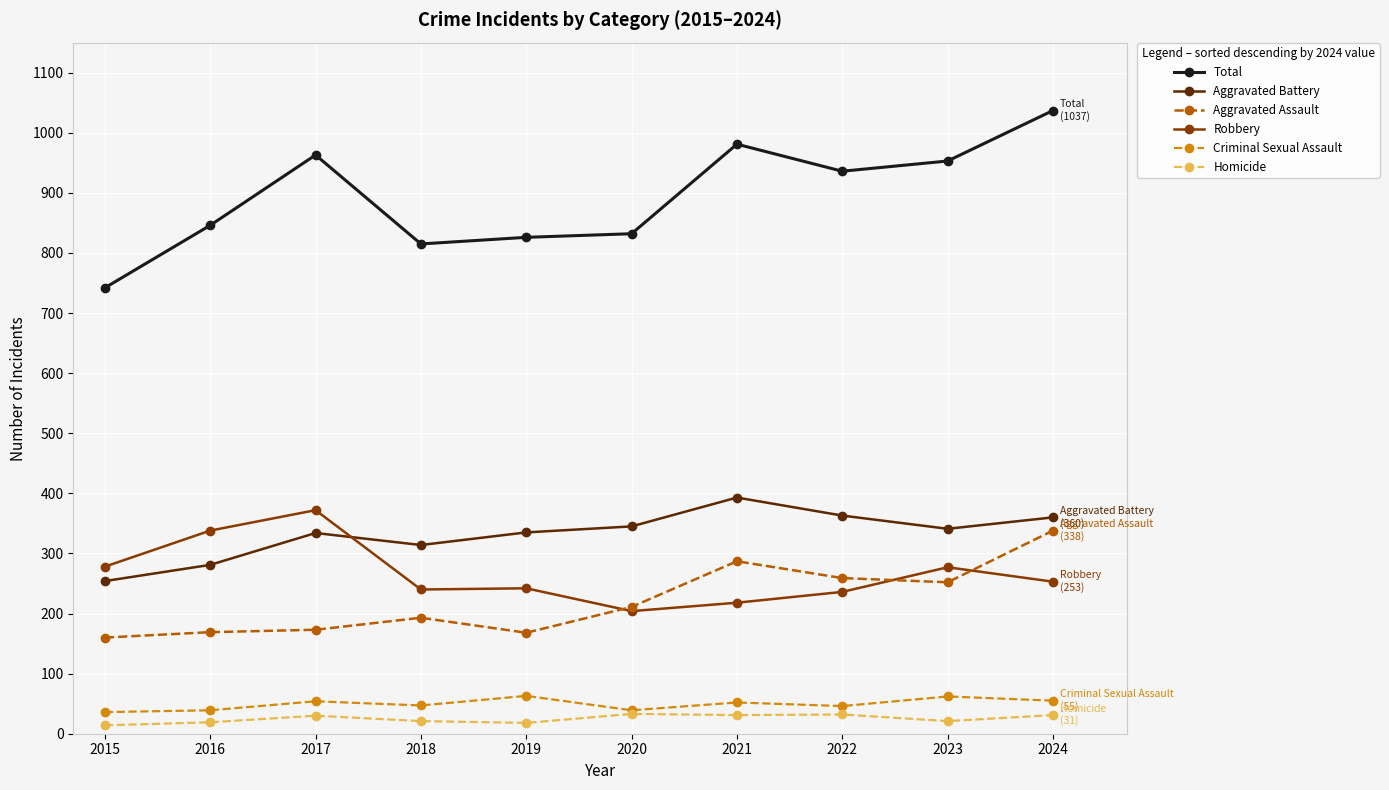

What is the maximum value shown in the chart?

1037